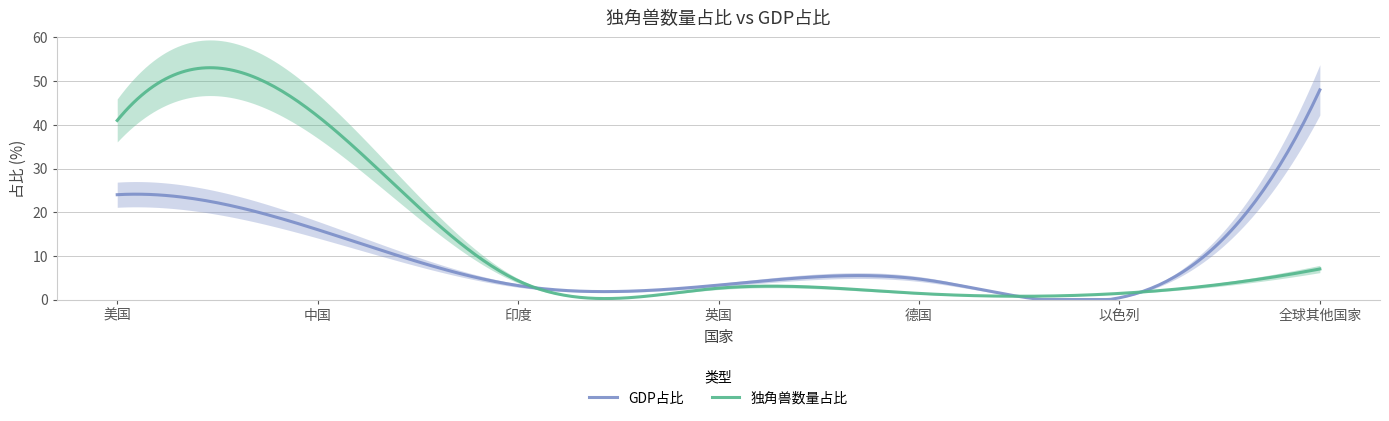

Is it true that 独角兽数量占比 equals 7.0 at 全球其他国家?

True